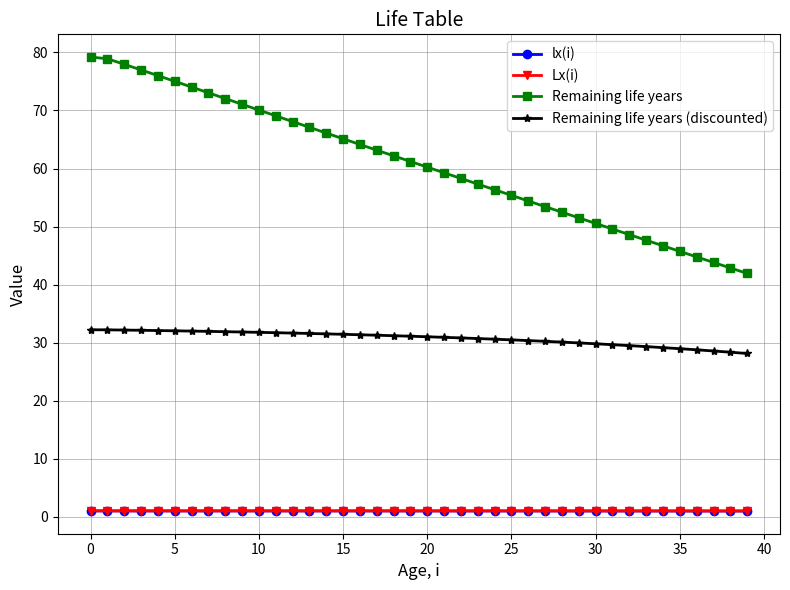

True or false: Remaining life years and Lx(i) intersect in this chart.

False